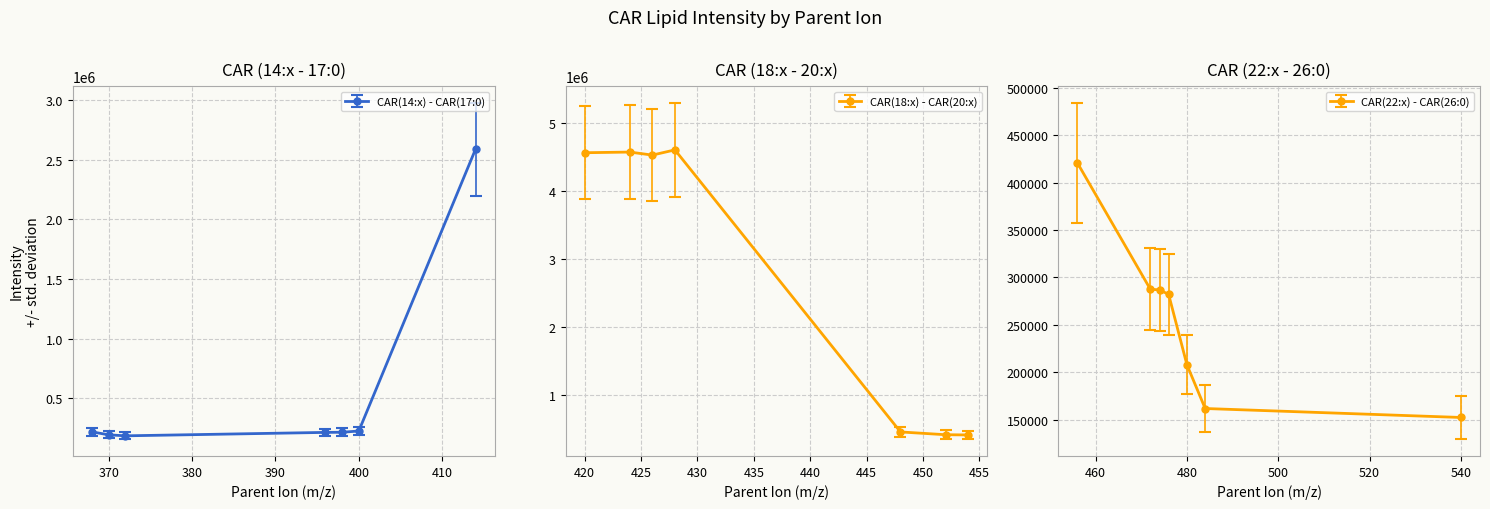

Reading right to left, transcribe all the data shown in this chart.

CAR(26:0)=152420.0	CAR(22:0)=161868.5	CAR(22:2)=208039.6	CAR(22:4)=282161.5	CAR(22:5)=286970.9	CAR(22:6)=287518.7	CAR(20:0)=420864.2	CAR(20:1)=412033.7	CAR(20:2)=415460.7	CAR(20:4)=456231.1	CAR(18:0)=4598773.7	CAR(18:1)=4522398.8	CAR(18:2)=4566860.3	CAR(18:4)=4557109.7	CAR(17:0)=2587370.4	CAR(16:0)=226658.7	CAR(16:1)=216090.0	CAR(16:2)=214942.2	CAR(14:0)=186210.9	CAR(14:1)=194570.7	CAR(14:2)=219389.6